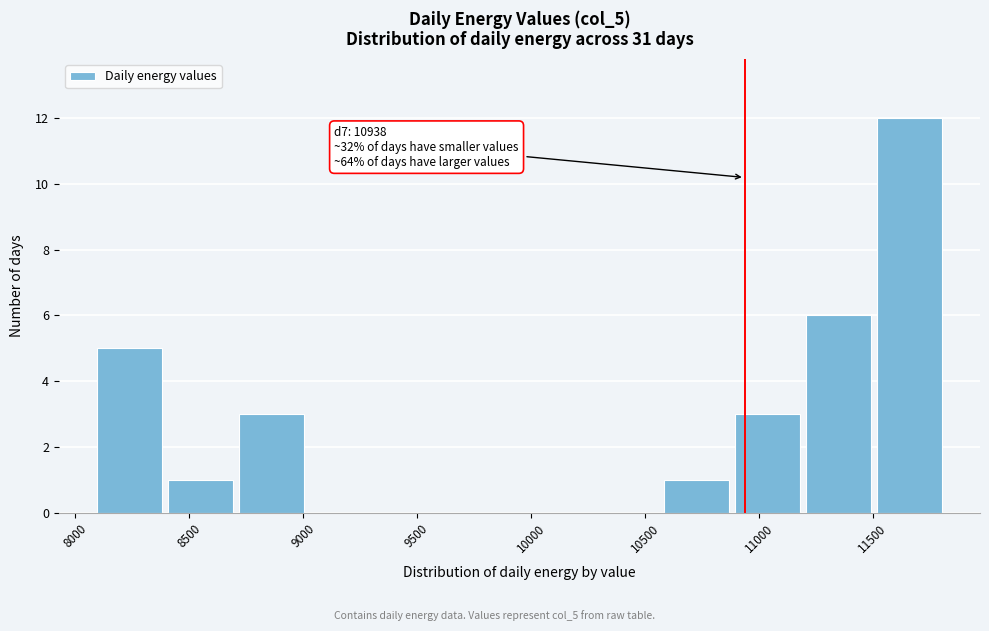

Which range on the x-axis has the tallest bar?

11500 to 11800